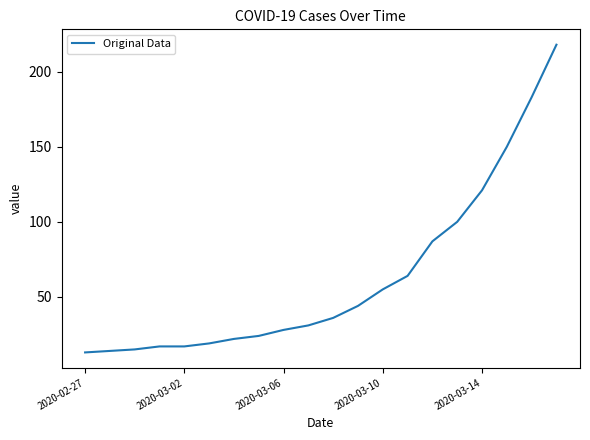

What is the smallest value displayed?

13